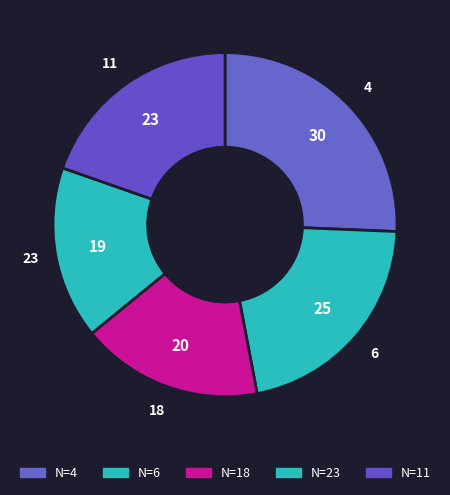

Combined, do 6 and 11 account for over 50%?

No